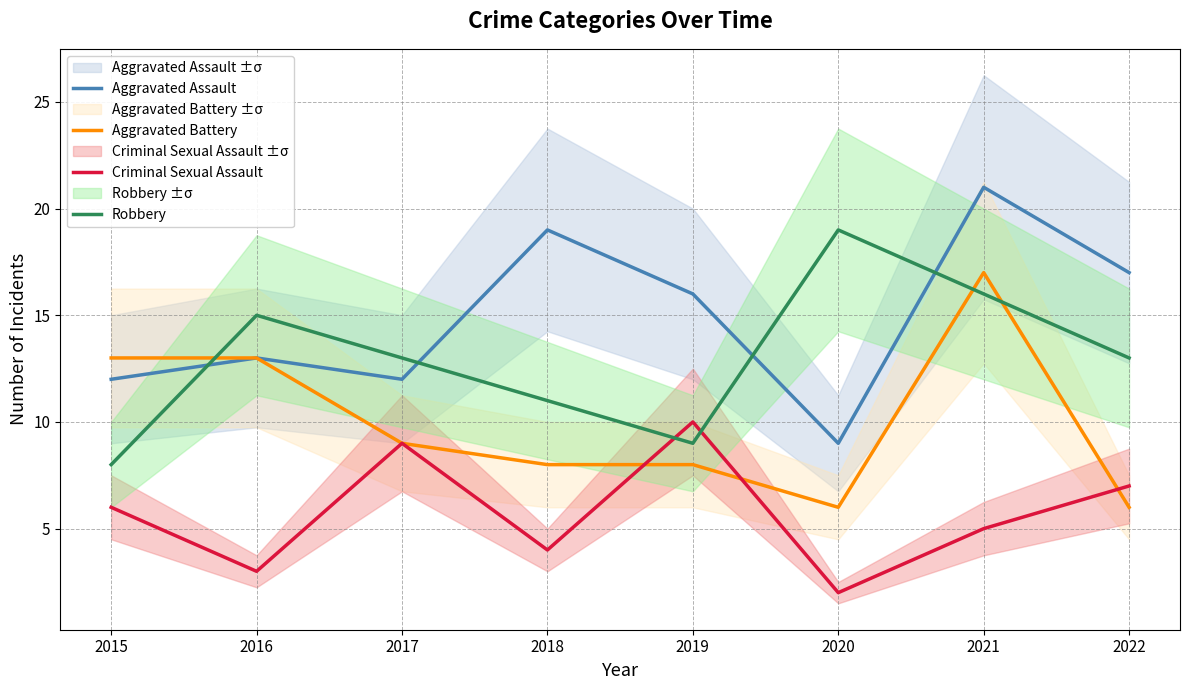

At 2016, list the series in order from smallest to largest.

Criminal Sexual Assault, Aggravated Assault, Aggravated Battery, Robbery